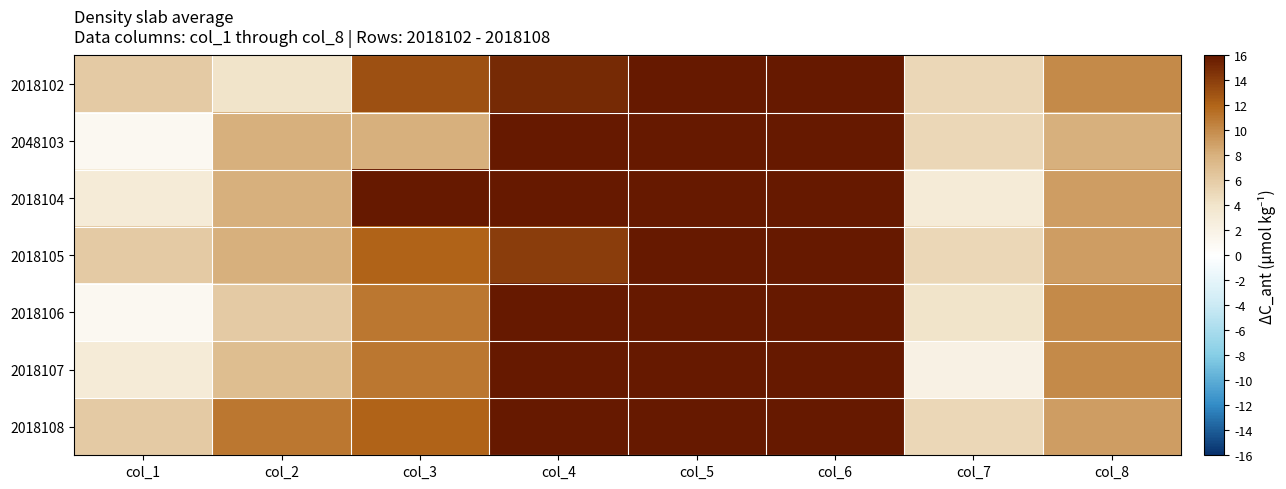

Rank the series at col_2 from lowest to highest value.

2018102, 2018106, 2018107, 2048103, 2018104, 2018105, 2018108